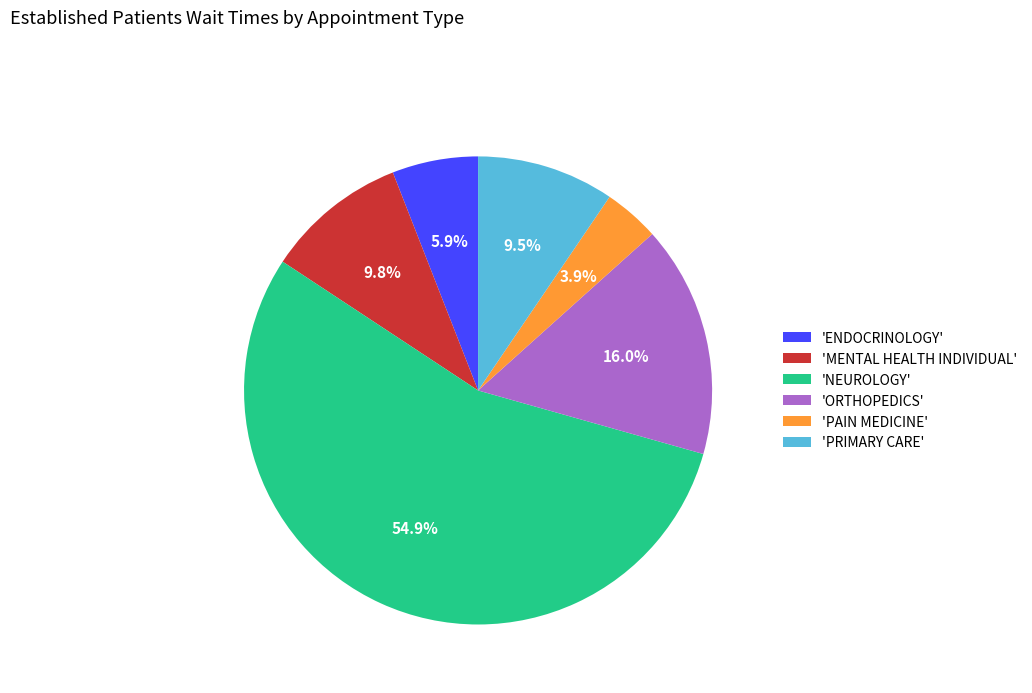

Which has a higher value, 'ORTHOPEDICS' or 'ENDOCRINOLOGY'?

'ORTHOPEDICS'